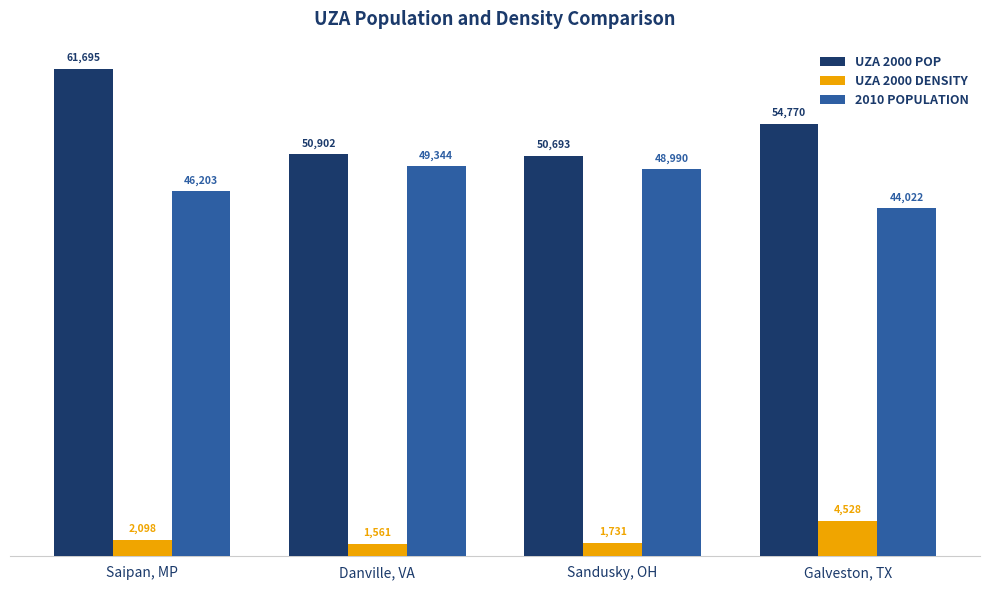

Which series has the largest range (max minus min)?

UZA 2000 POP